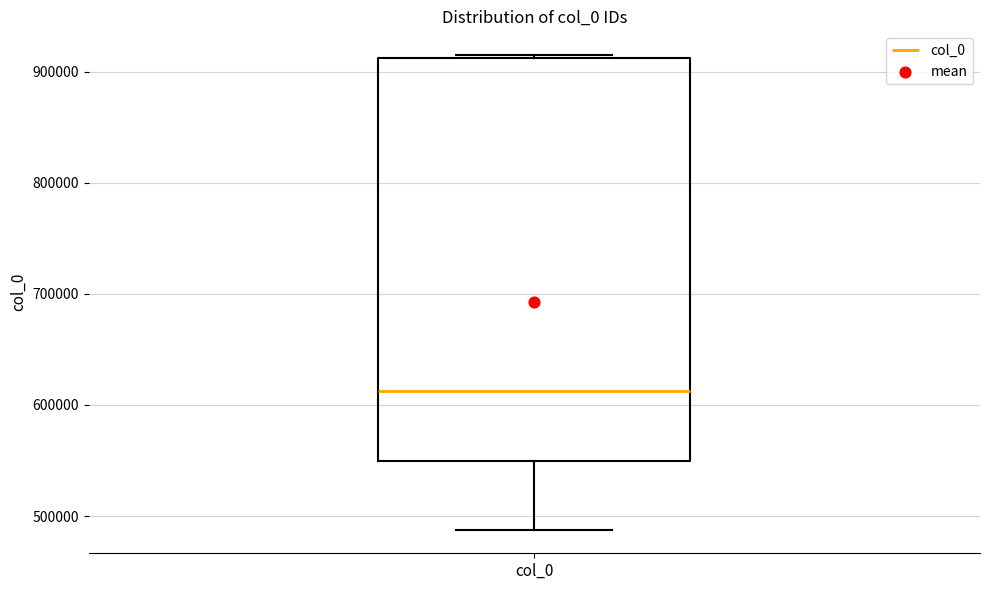

Where does the median line of the box for col_0 sit on the y-axis? The values are not printed on the chart, so give them approximately, as read against the axis.

610000